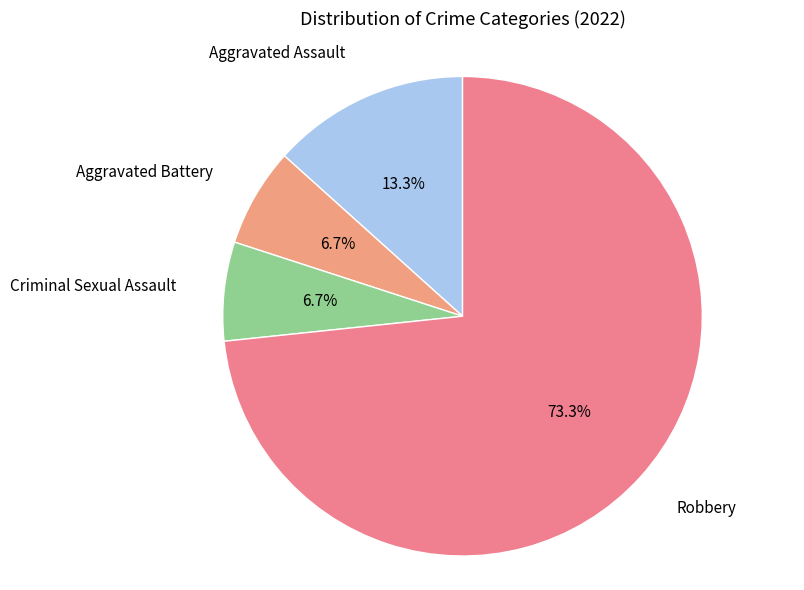

To the nearest percent, what is the difference between the Robbery and Aggravated Battery slice percentages?

67%